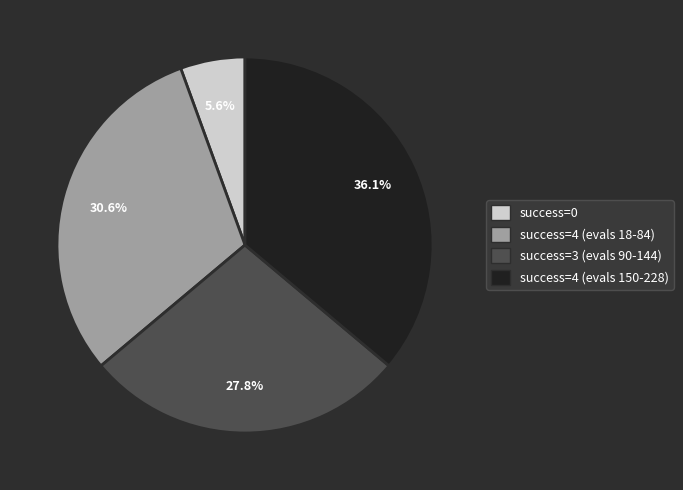

Approximately how many times larger is the value at success=4 (evals 18-84) compared to success=4 (evals 150-228)?

0.8